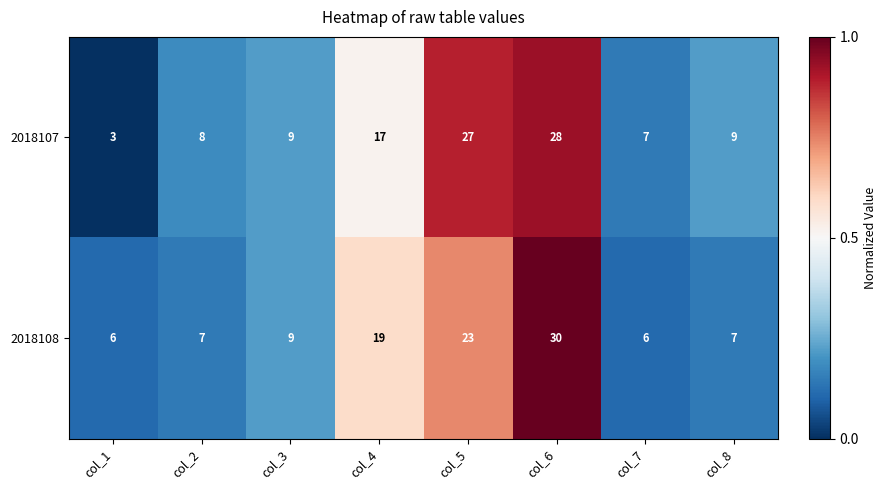

Where is 2018108 nearest to the value 18?

col_4